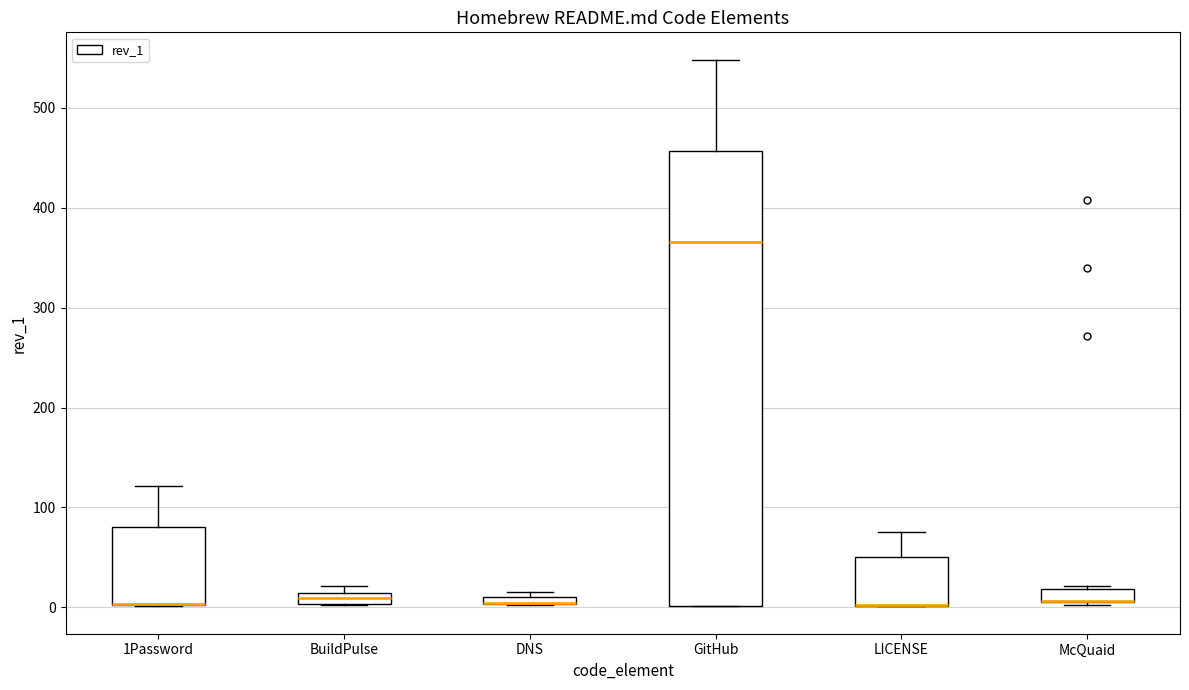

Which box is the tallest, from its lower edge to its upper edge?

GitHub